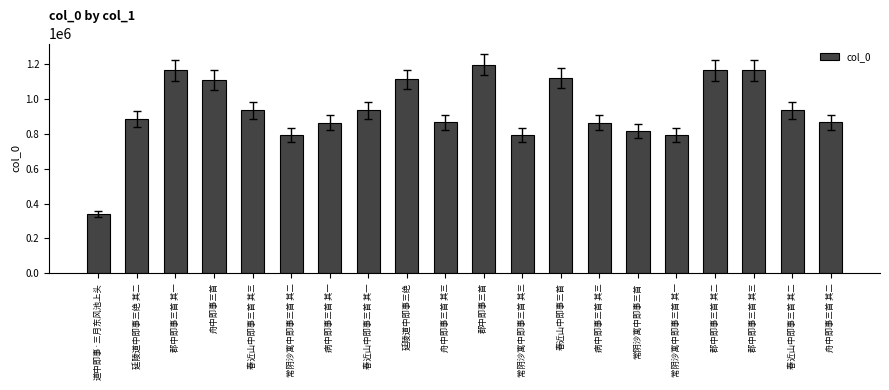

What is the label of the 19th bar from the left?

春近山中即事三首 其二